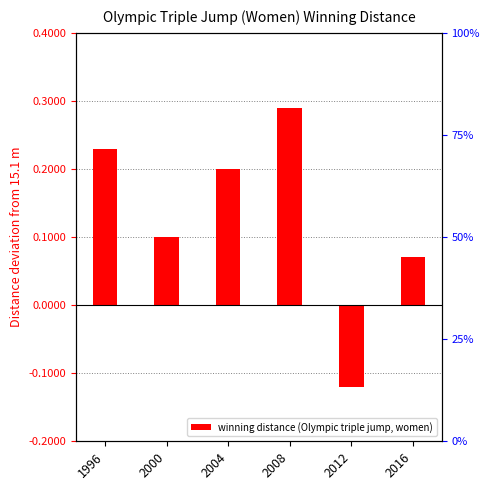

Rank the categories by value from lowest to highest.

2012, 2016, 2000, 2004, 1996, 2008